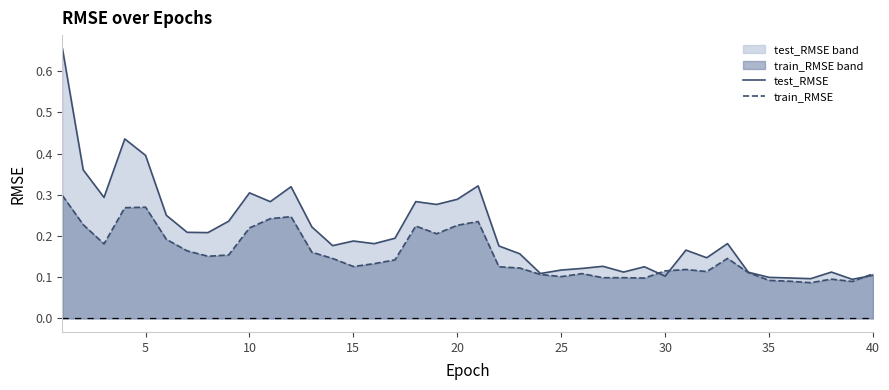

Which series has the largest total across all categories?

test_RMSE